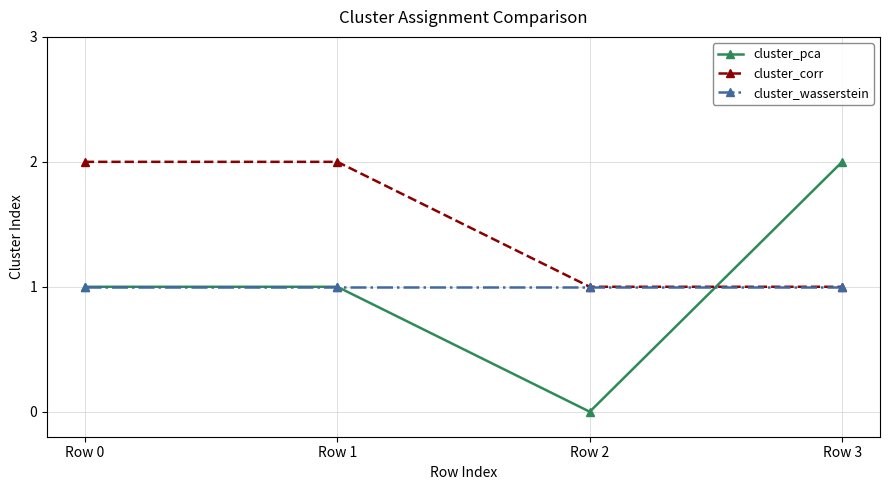

What is the average value of the cluster_pca series?

1